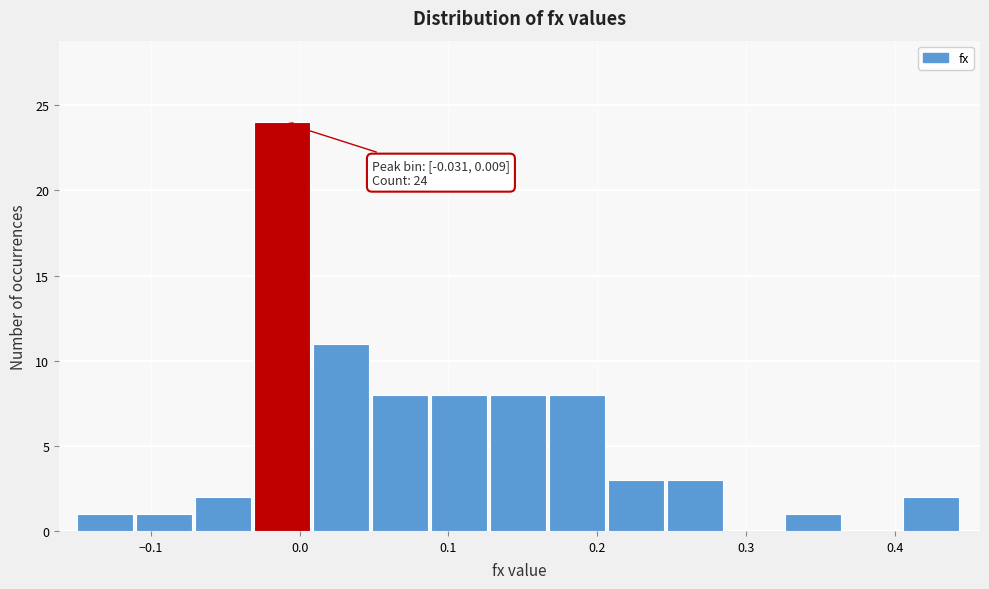

Around what value on the x-axis is the tallest bar? Give the approximate position of its centre, as read against the axis.

-0.01